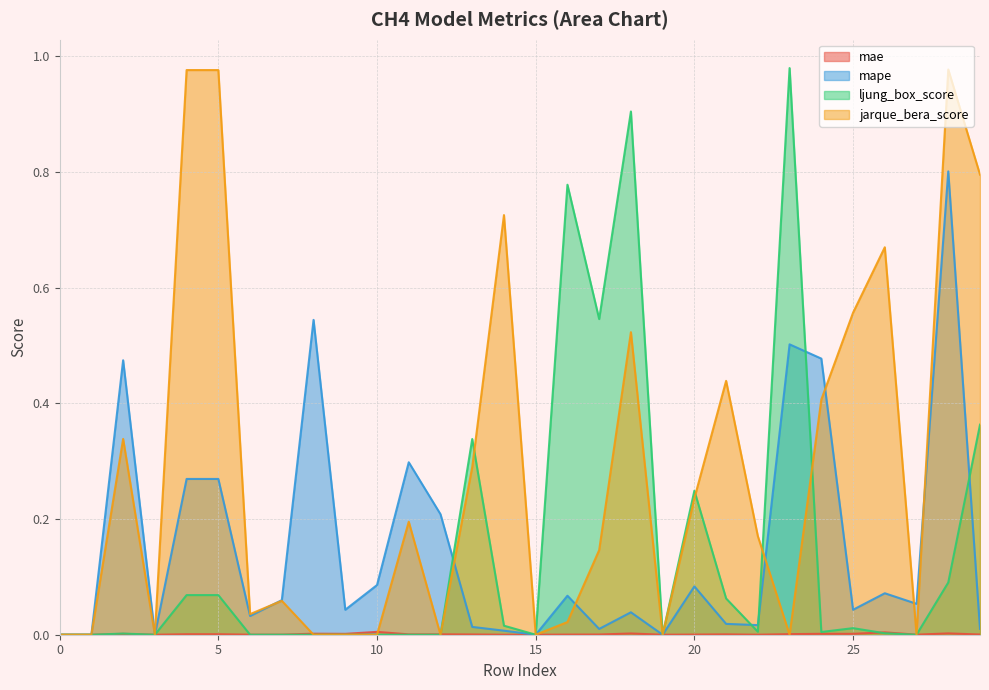

Between 3 and 5, which series saw the biggest shift?

jarque_bera_score